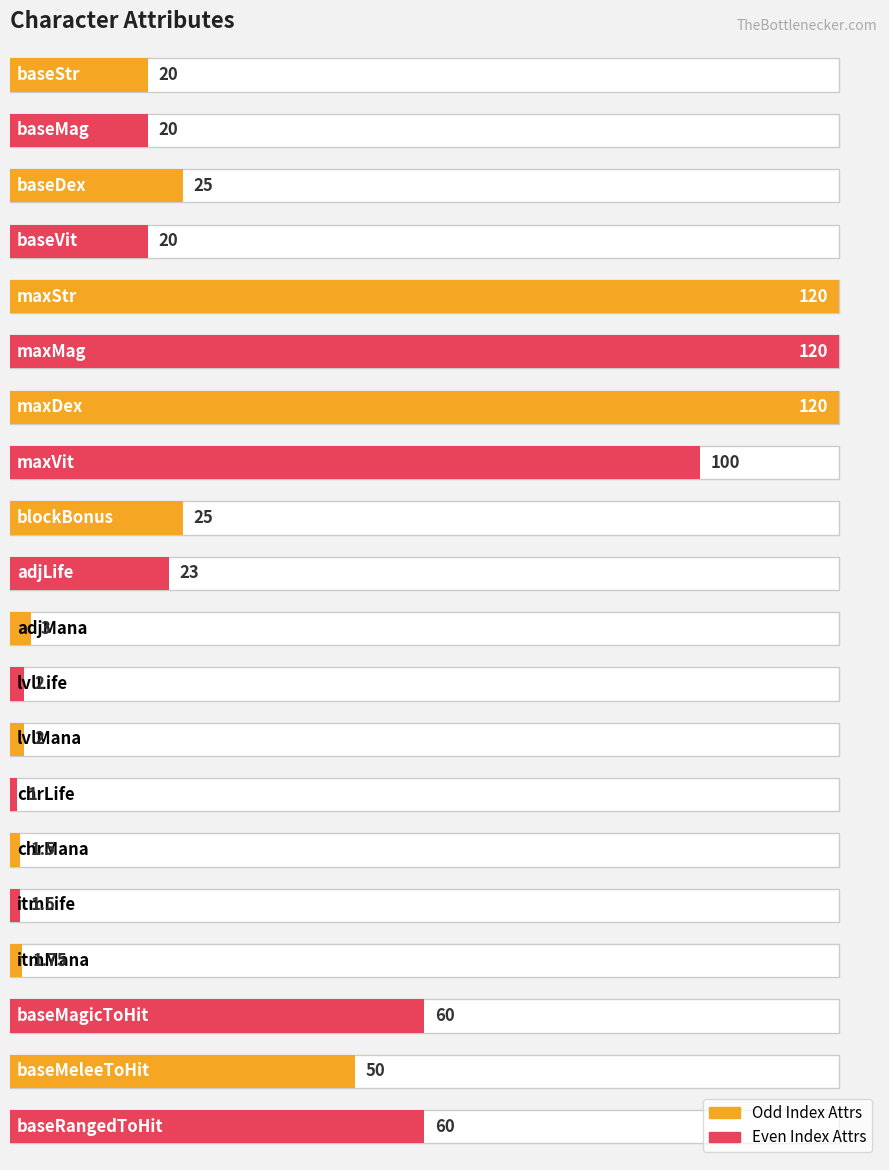

What is the label of the 7th bar from the left?

maxDex